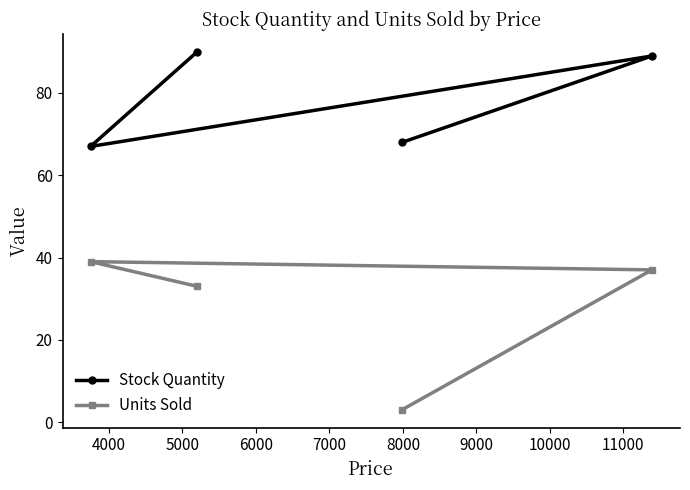

What is the average value of the Units Sold series?

28